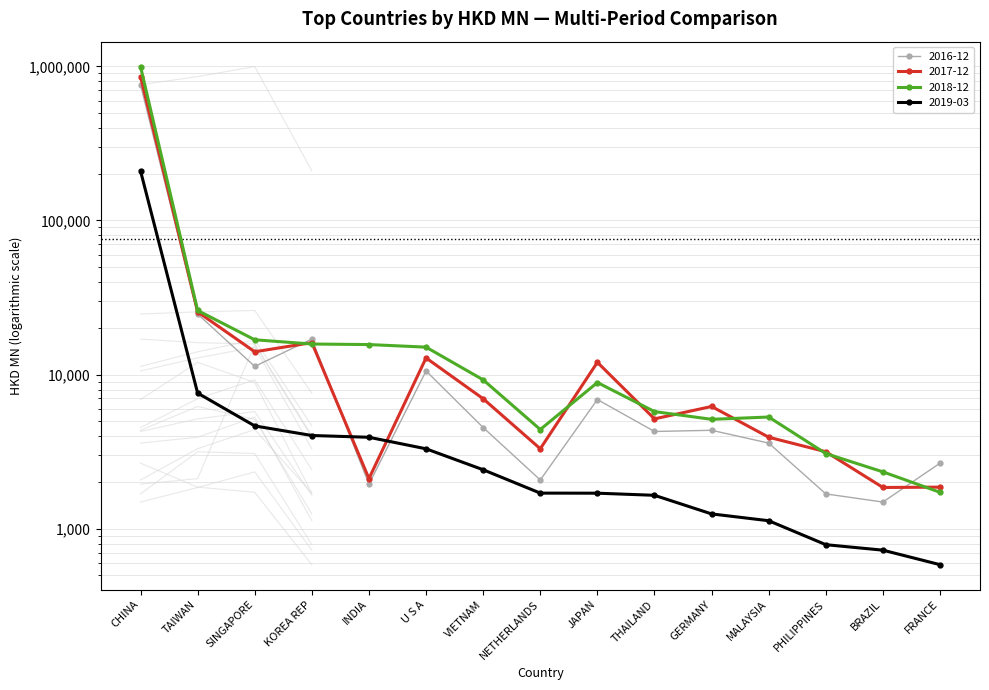

Where is the first local minimum for 201812?

NETHERLANDS